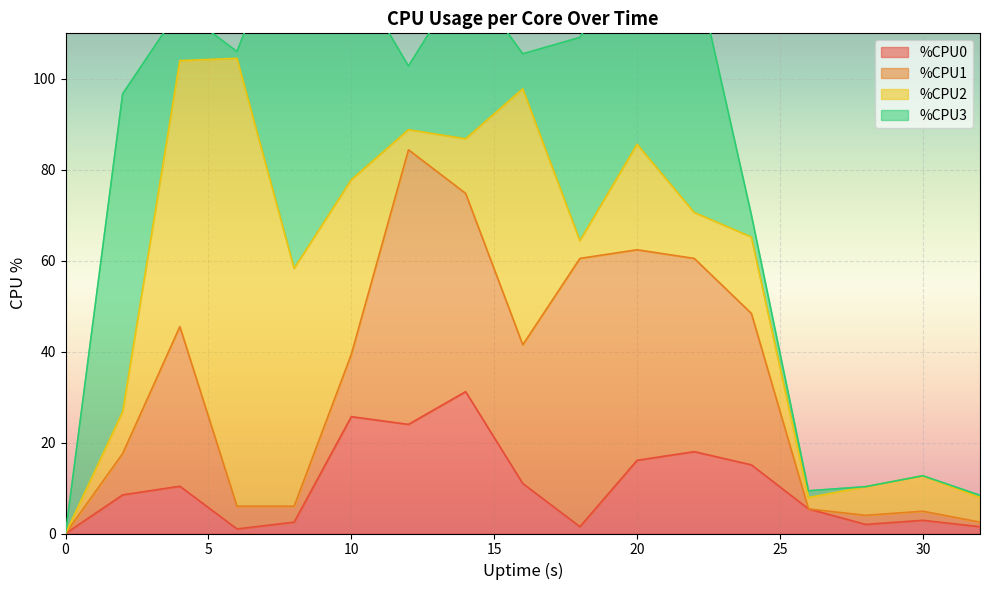

True or false: %CPU2 has a value of 0.0 at 0.

True